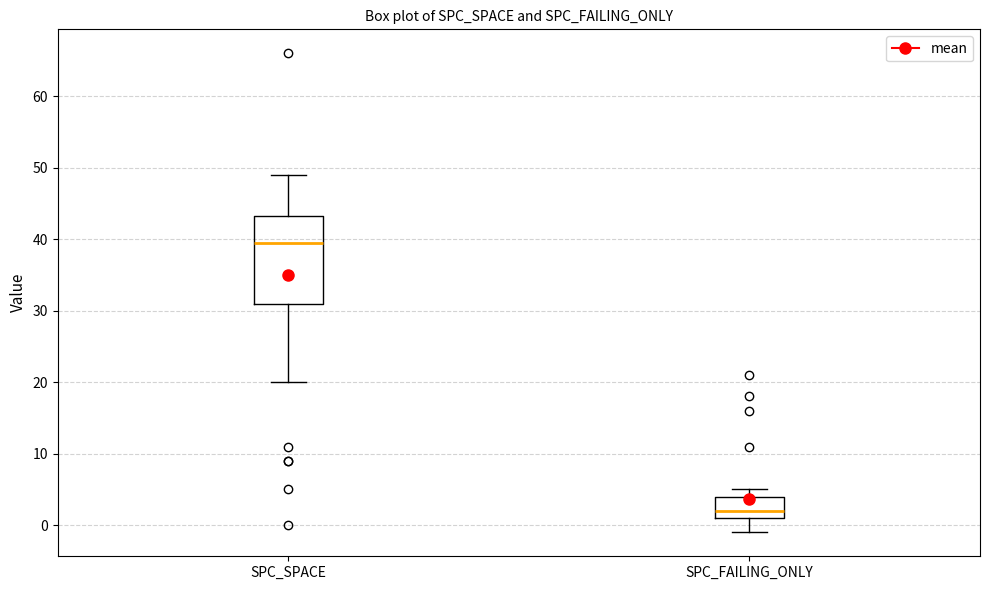

Reading left to right, read every box against the y-axis: the position of its median line, the range the box covers, and the ends of its whiskers. The values are not printed on the chart, so give them approximately, as read against the axis.

SPC_SPACE: median 40, box 31 to 43, whiskers 20 to 49
SPC_FAILING_ONLY: median 2, box 1 to 4, whiskers -1 to 5